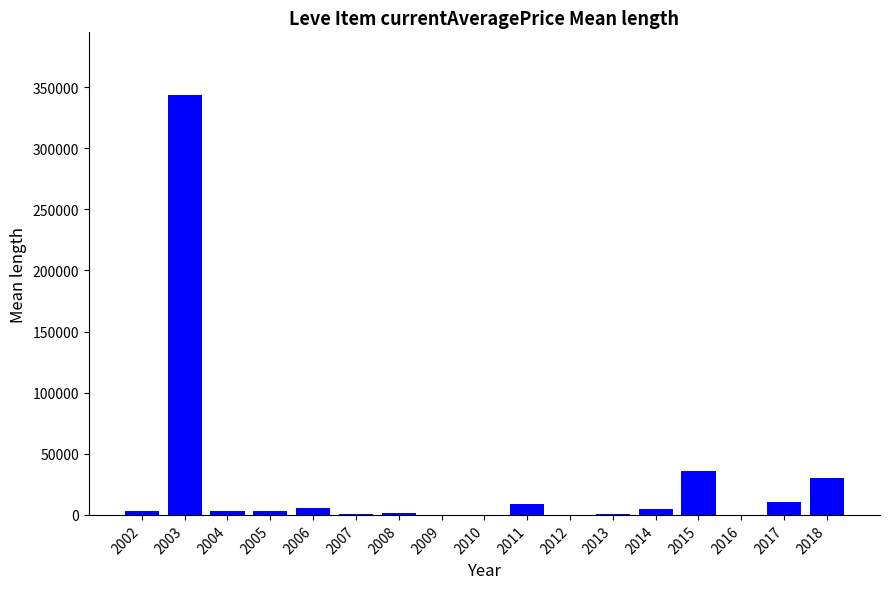

The value at 2009 is 114802.6. True or false?

False